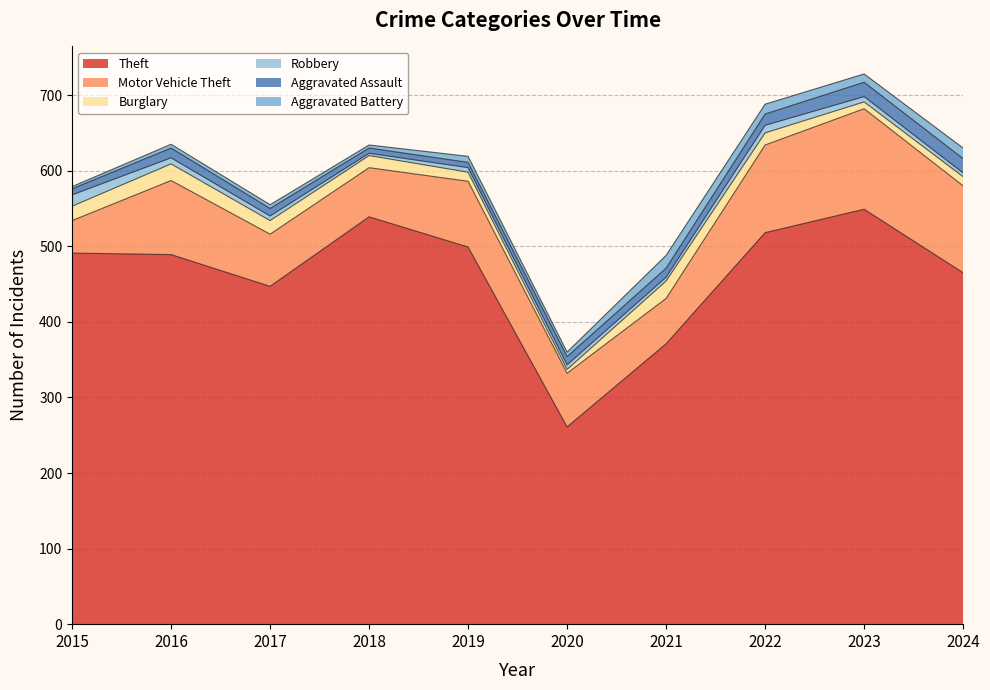

What is the smallest value displayed?

3